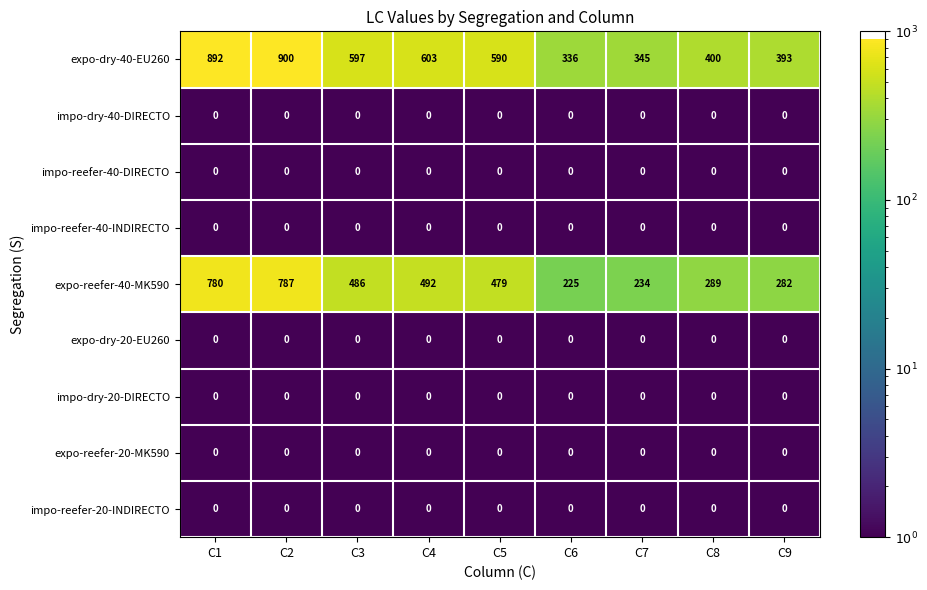

What is the minimum value shown in the chart?

0